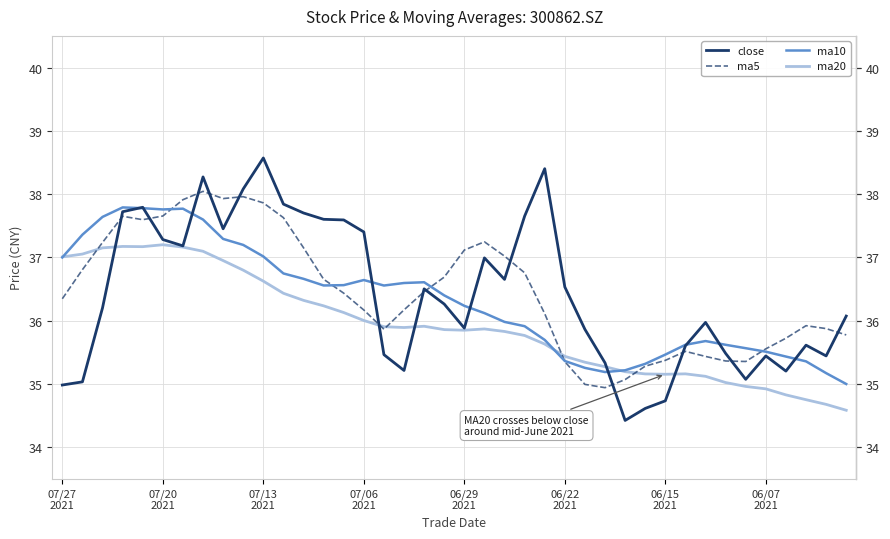

What is the difference between the maximum and second lowest values in the ma5 series?

3.1